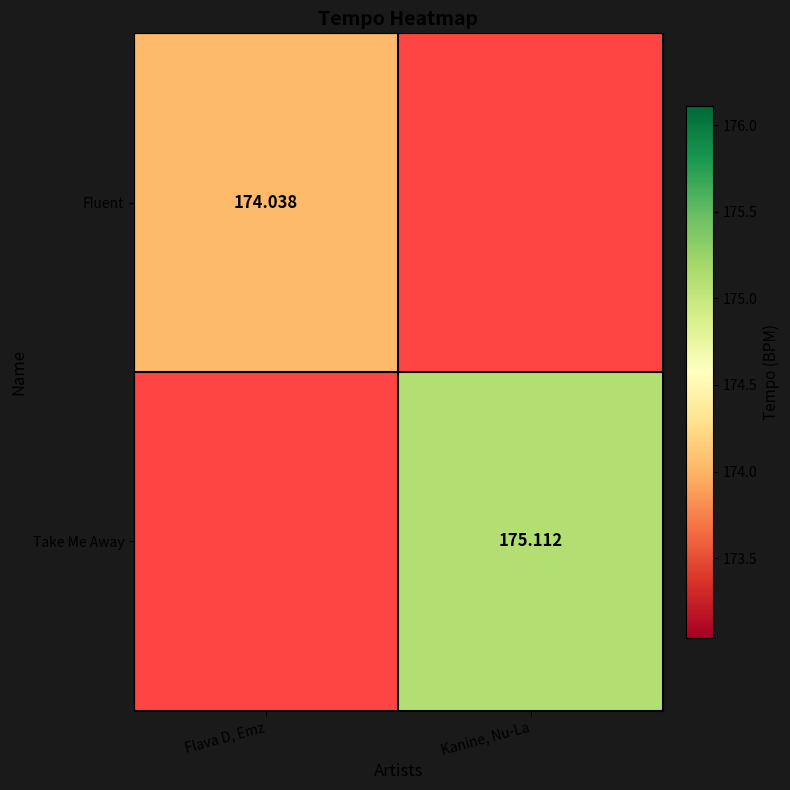

Between Kanine, Nu-La and Flava D, Emz, which is larger?

Flava D, Emz